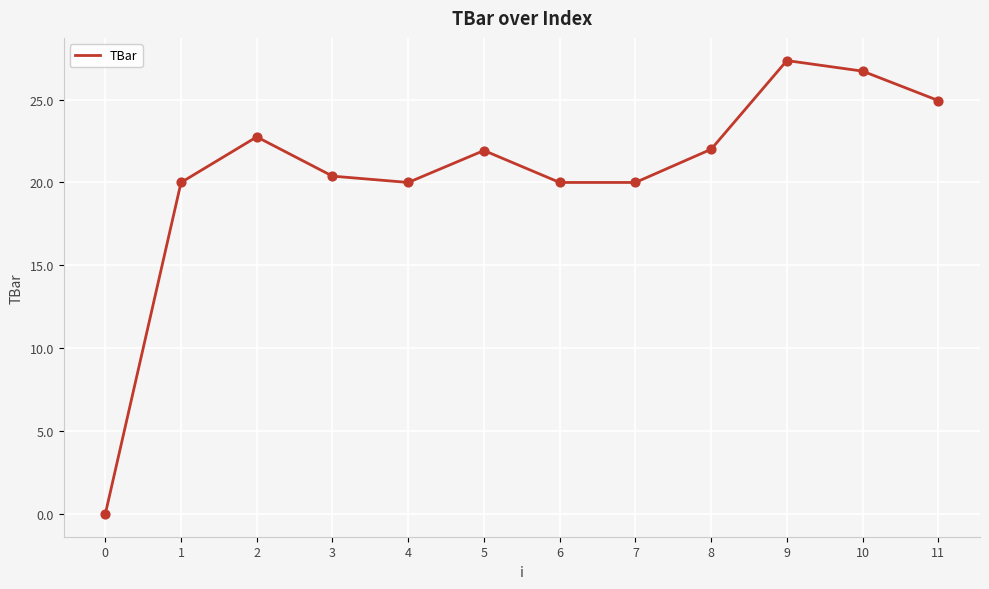

Between 11 and 8, which is larger?

11